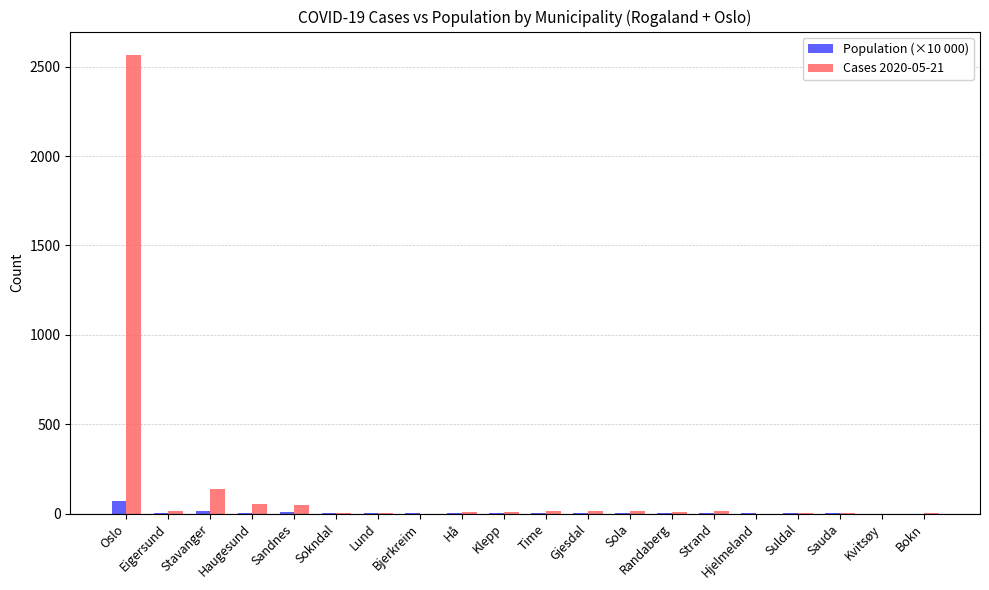

What is the sum of all Cases 2020-05-21 values?

2903.0